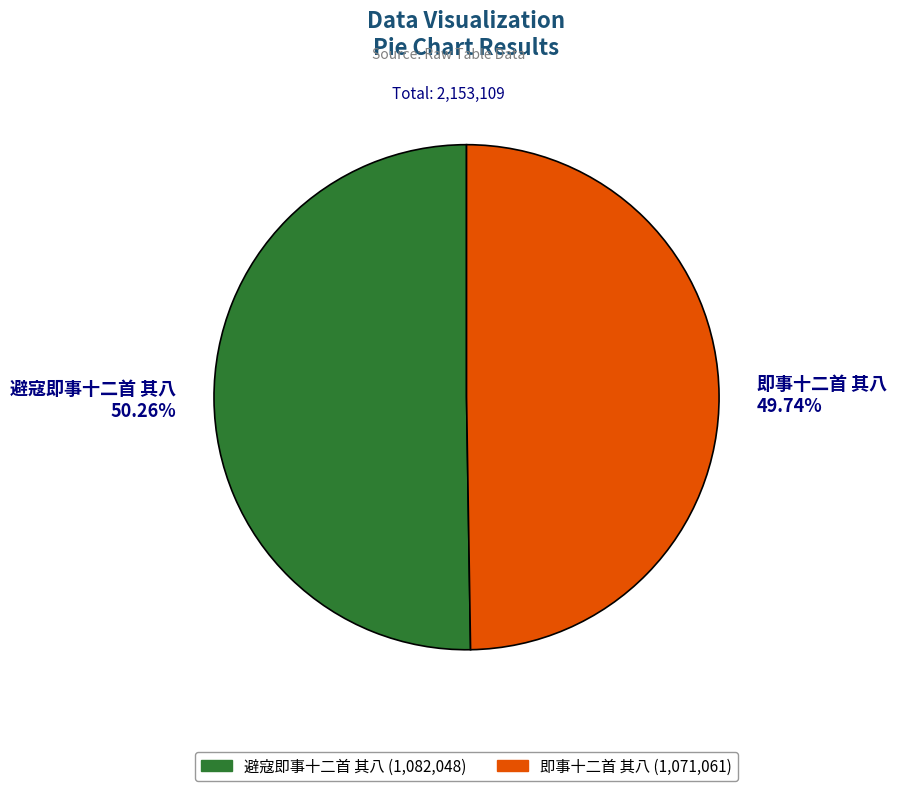

The 避寇即事十二首 其八 slice represents 44% of the pie. True or false?

False